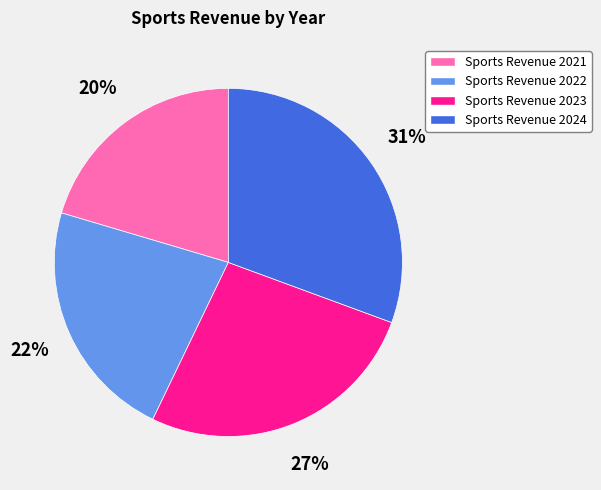

Approximately how many times larger is the value at Sports Revenue 2023 compared to Sports Revenue 2024?

0.9